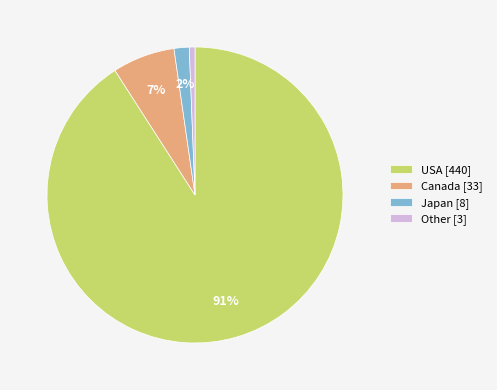

To the nearest percent, what is the average slice percentage?

25%